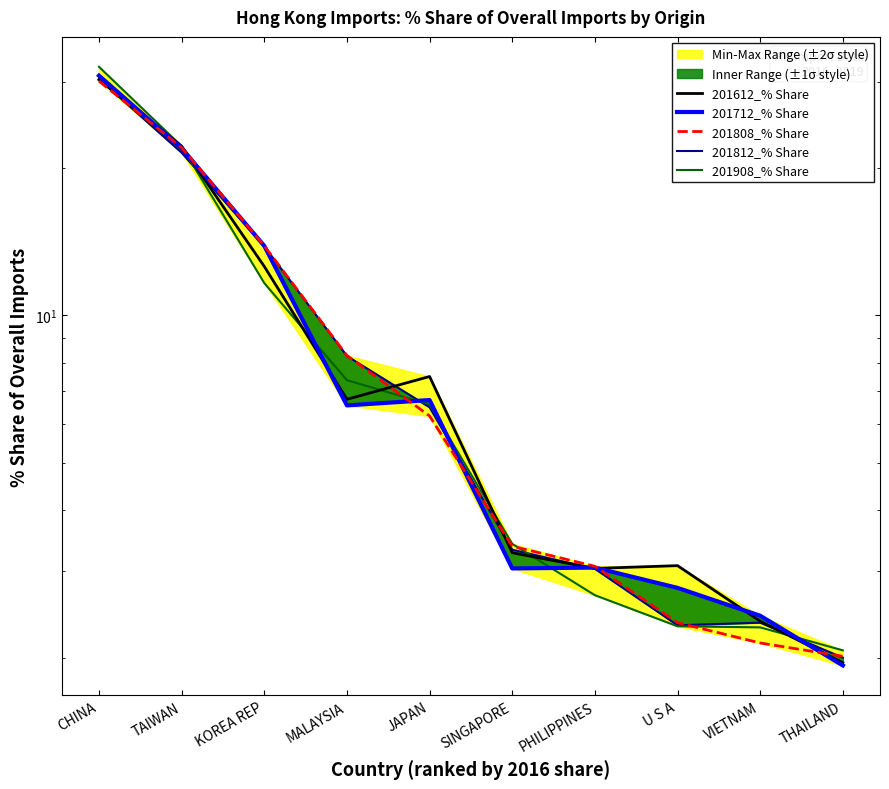

What is the label of the 2nd point from the left?

TAIWAN